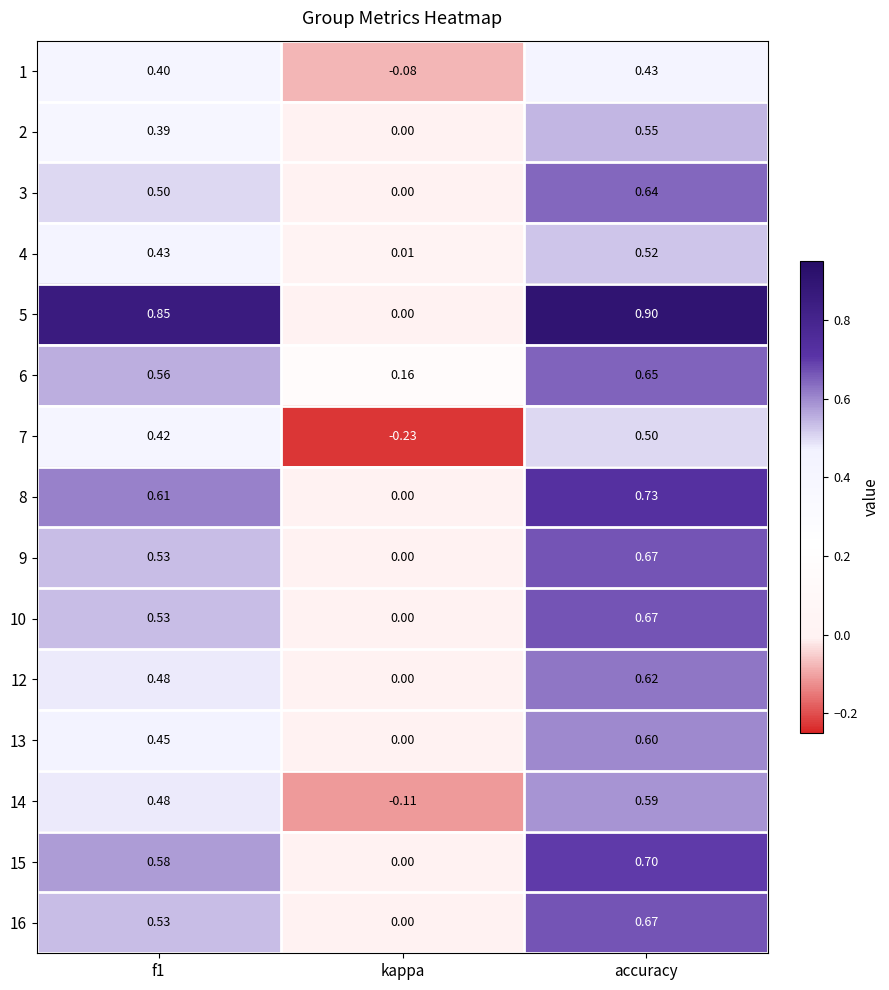

At which label does 6 reach its peak?

accuracy